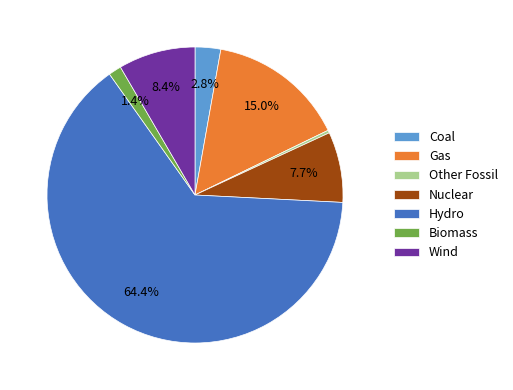

To the nearest percent, what is the combined percentage of Coal and Gas?

18%